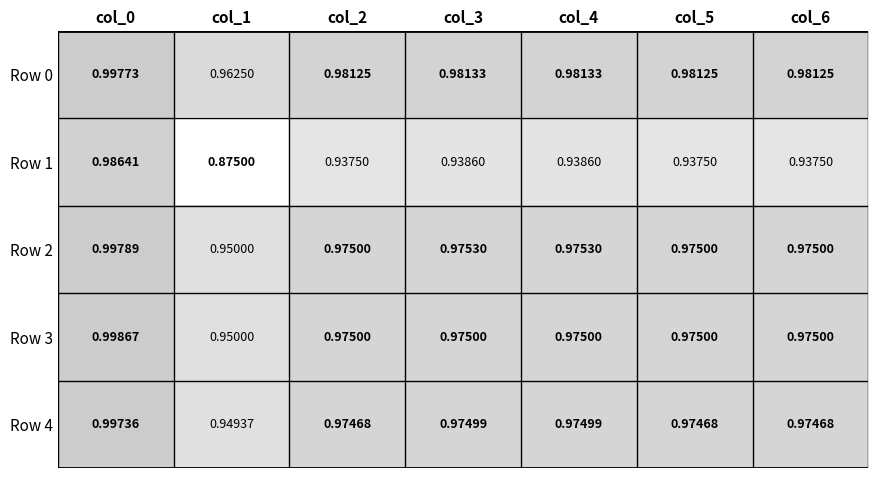

Which series has the largest range (max minus min)?

Row 1